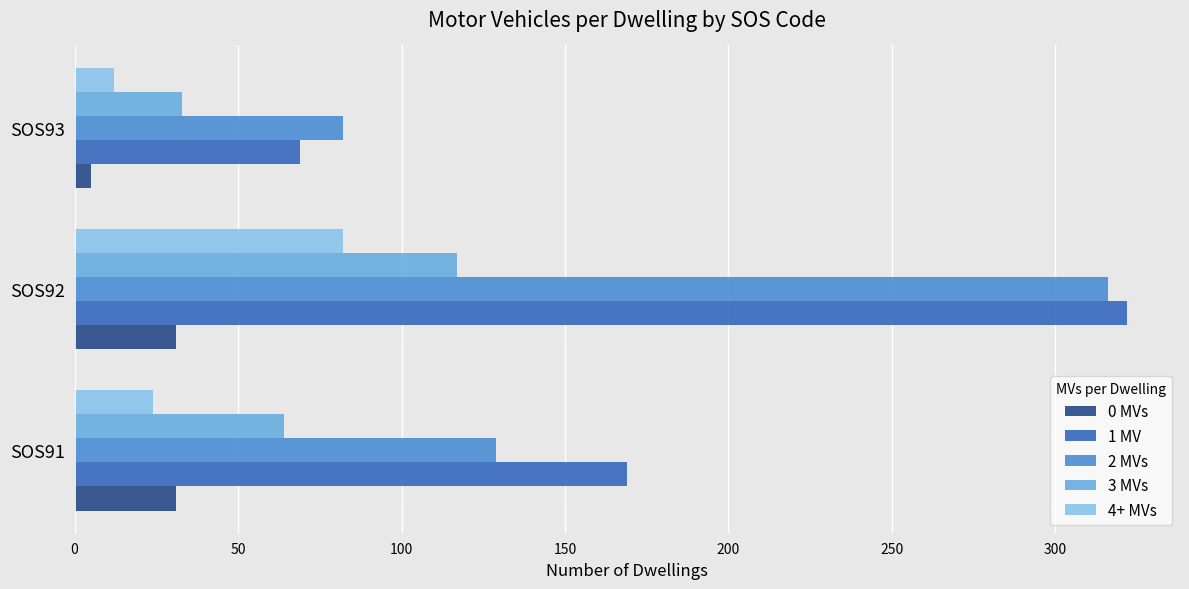

Is it true that 4+ MVs equals 24 at SOS91?

True